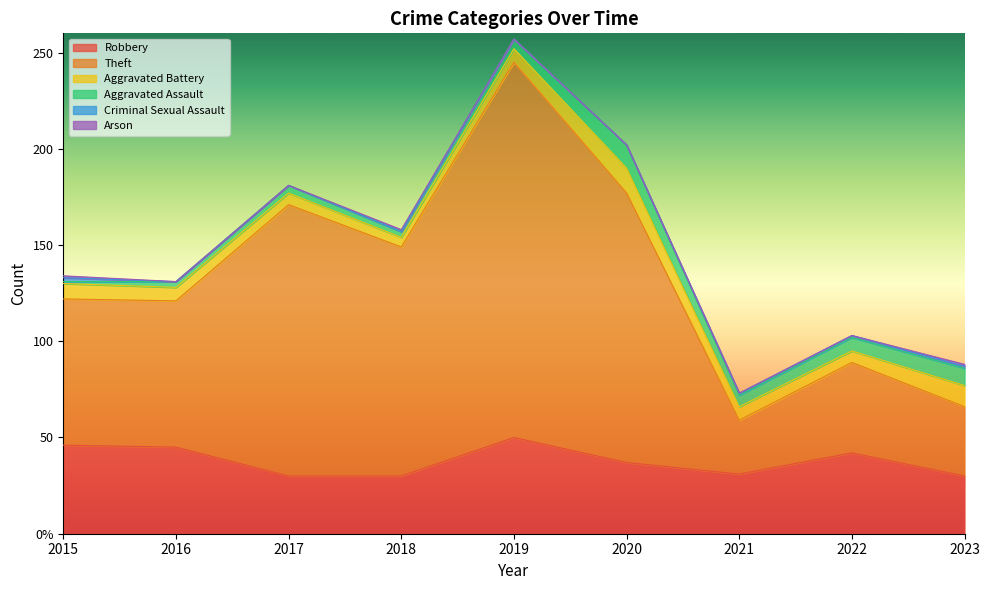

What is the total value across all series at 2018?

158